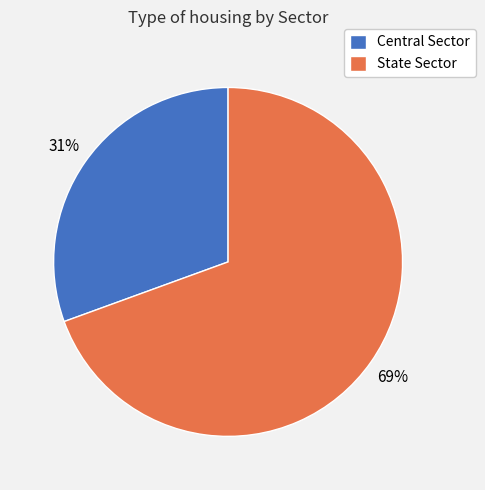

To the nearest percent, what portion does State Sector represent?

69%